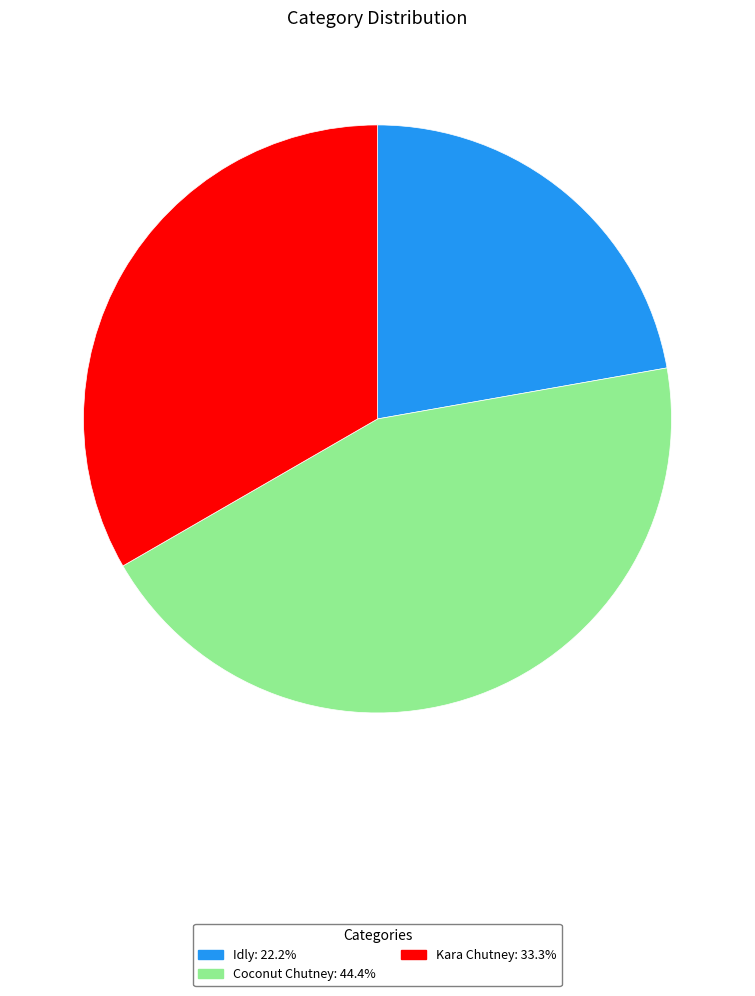

Count the number of slices in the pie.

3